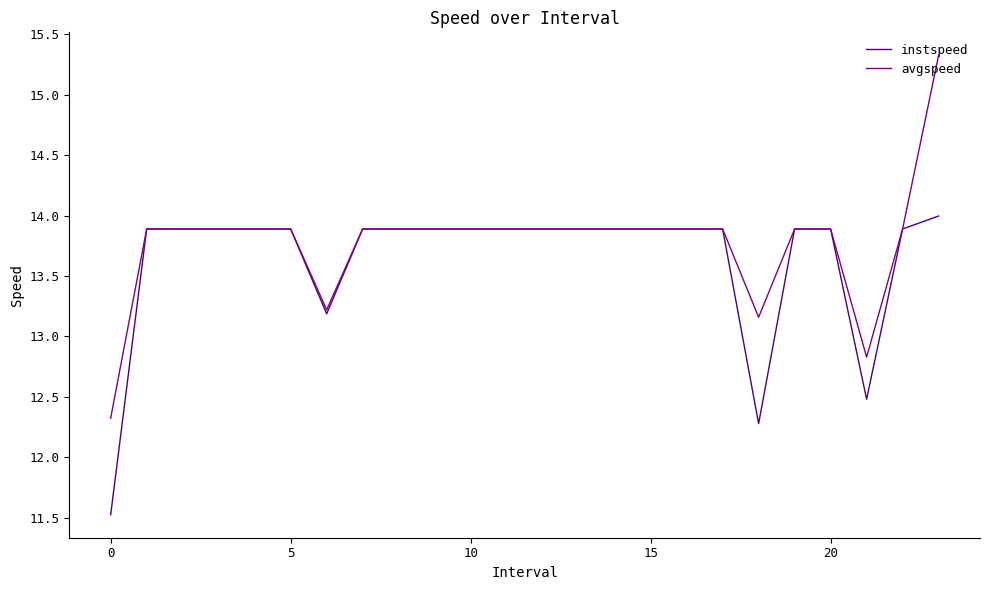

What is the greatest value displayed?

15.3